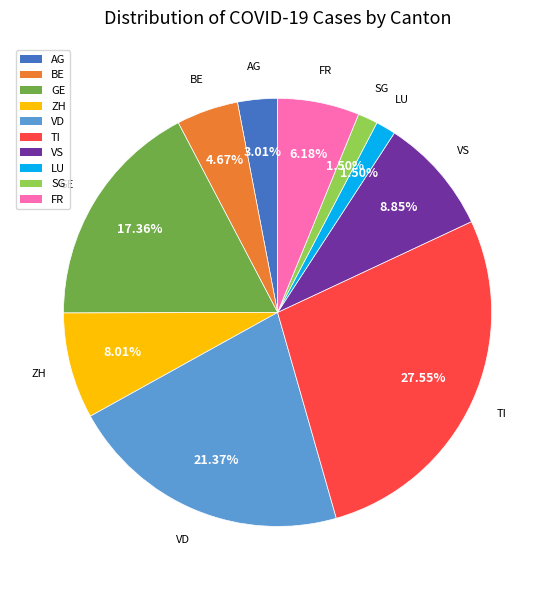

Which category has the biggest portion of the pie?

TI